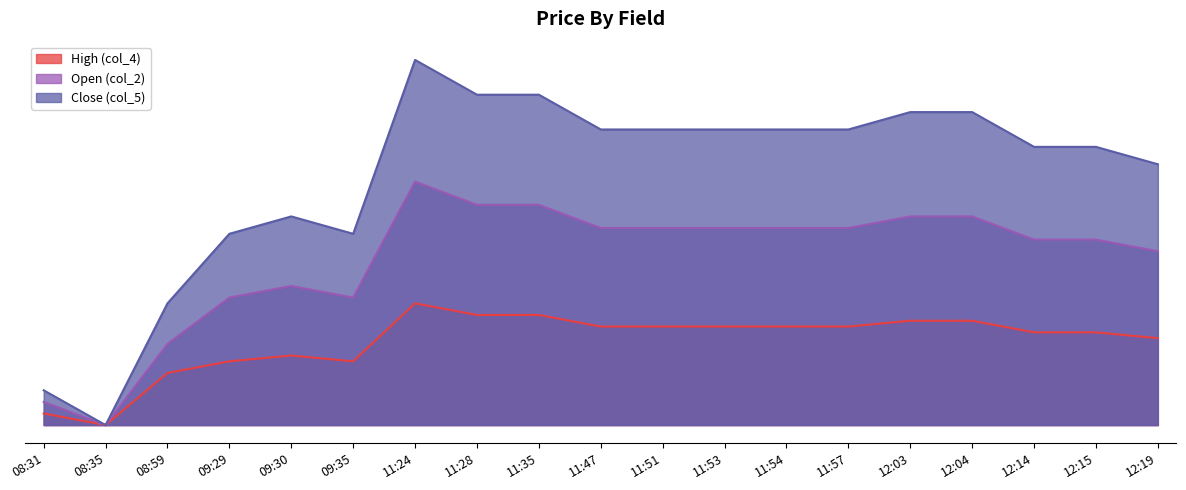

The value of Open (col_2) at 11:53 is 0.1. True or false?

False